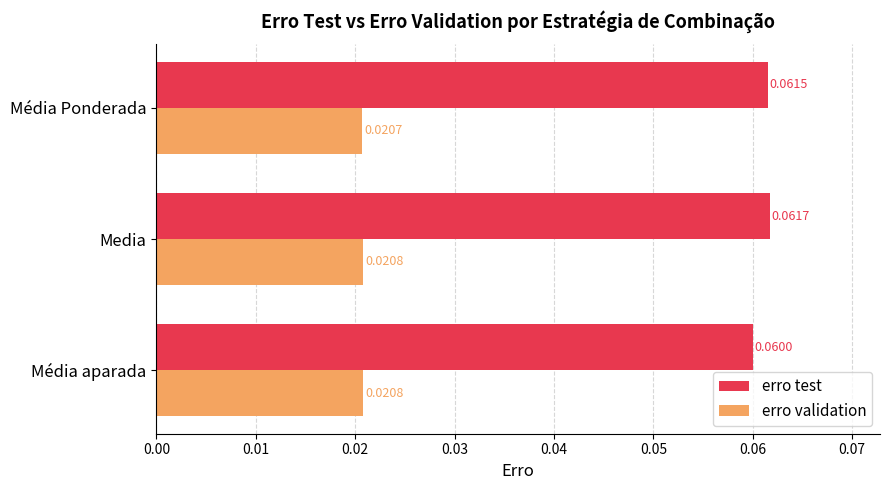

At which category is the sum across all series the highest?

Media